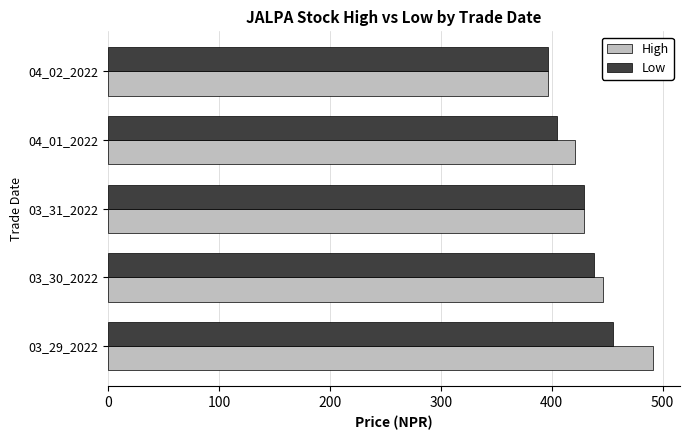

At how many categories does at least one series exceed 451?

1